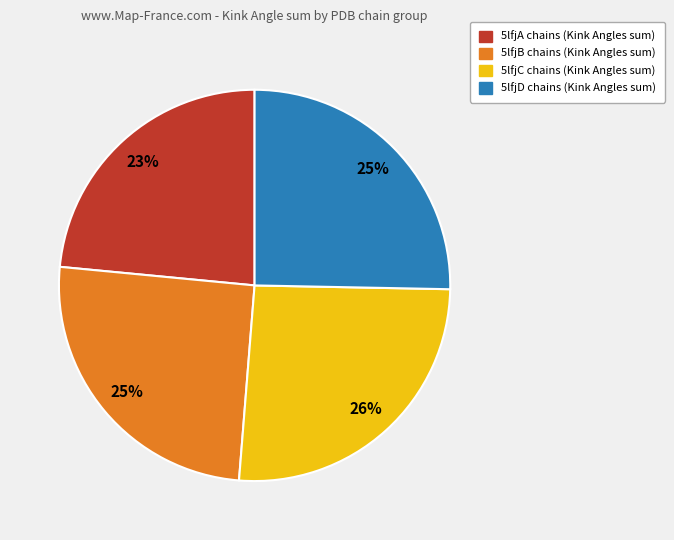

Is there a majority slice in this chart?

No